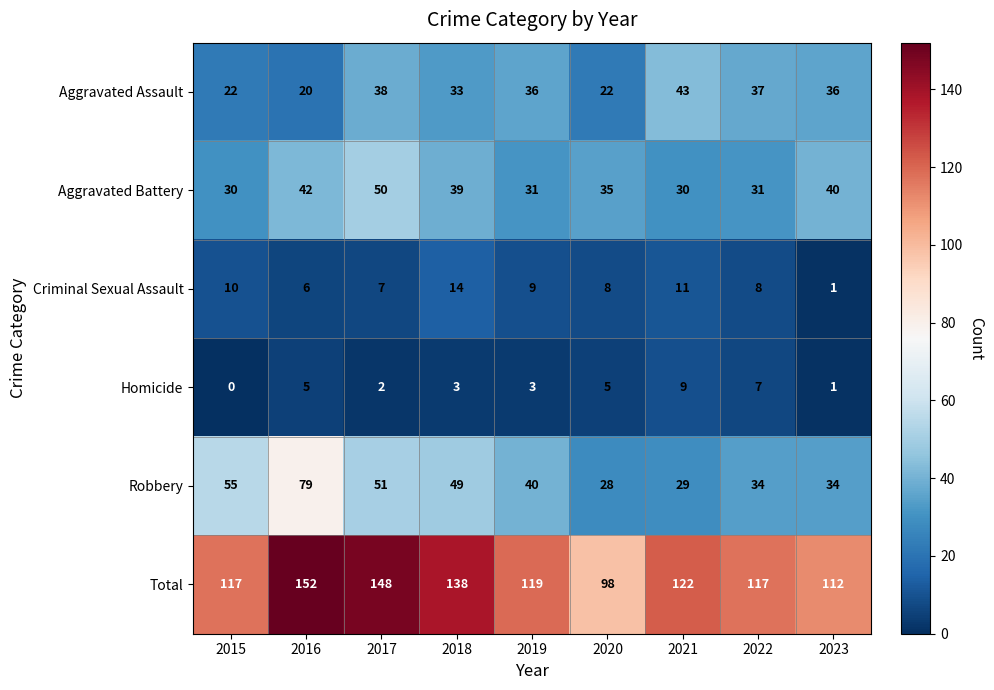

What is the approximate value of Criminal Sexual Assault at 2016?

6